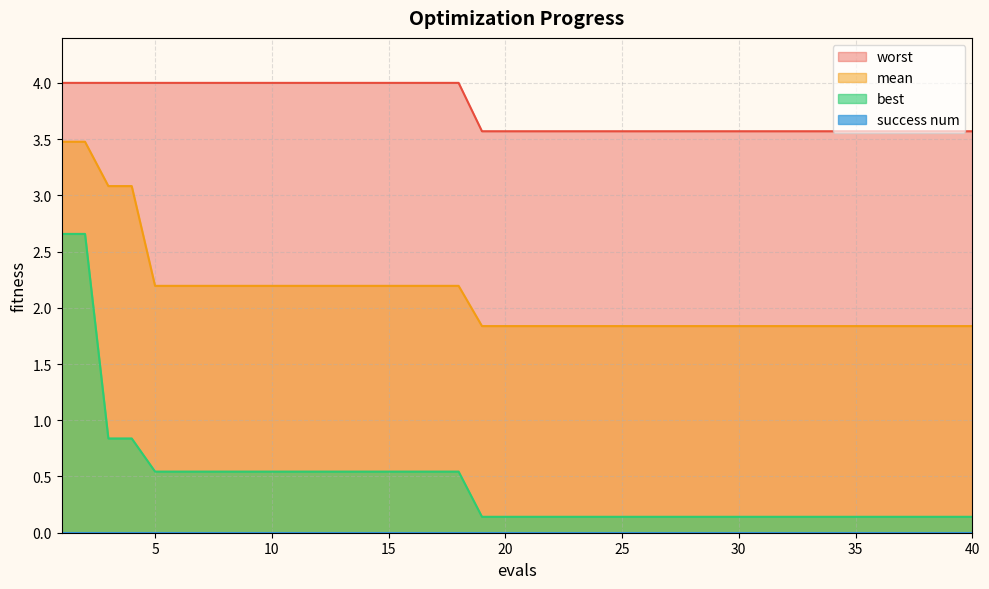

At which label is worst closest to 3?

19